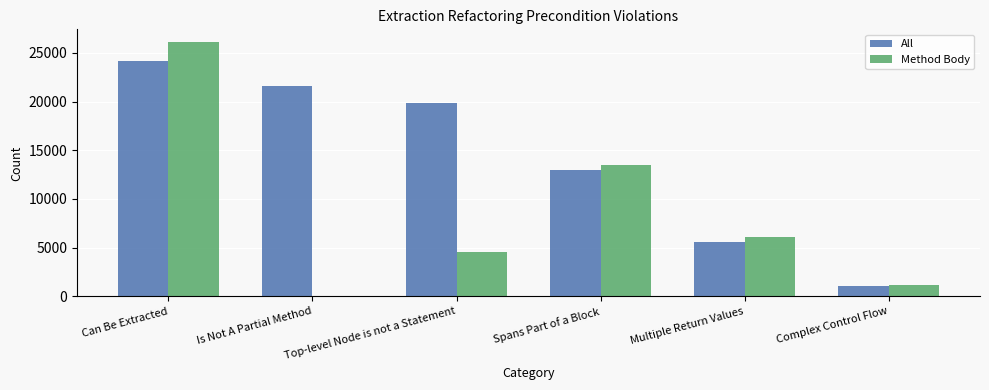

Is it true that Method Body equals 4607 at Top-level Node is not a Statement?

True